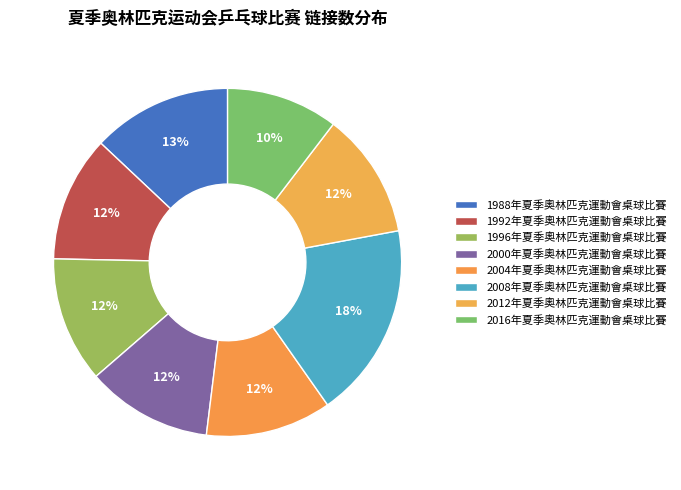

How many slices are in this pie chart?

8